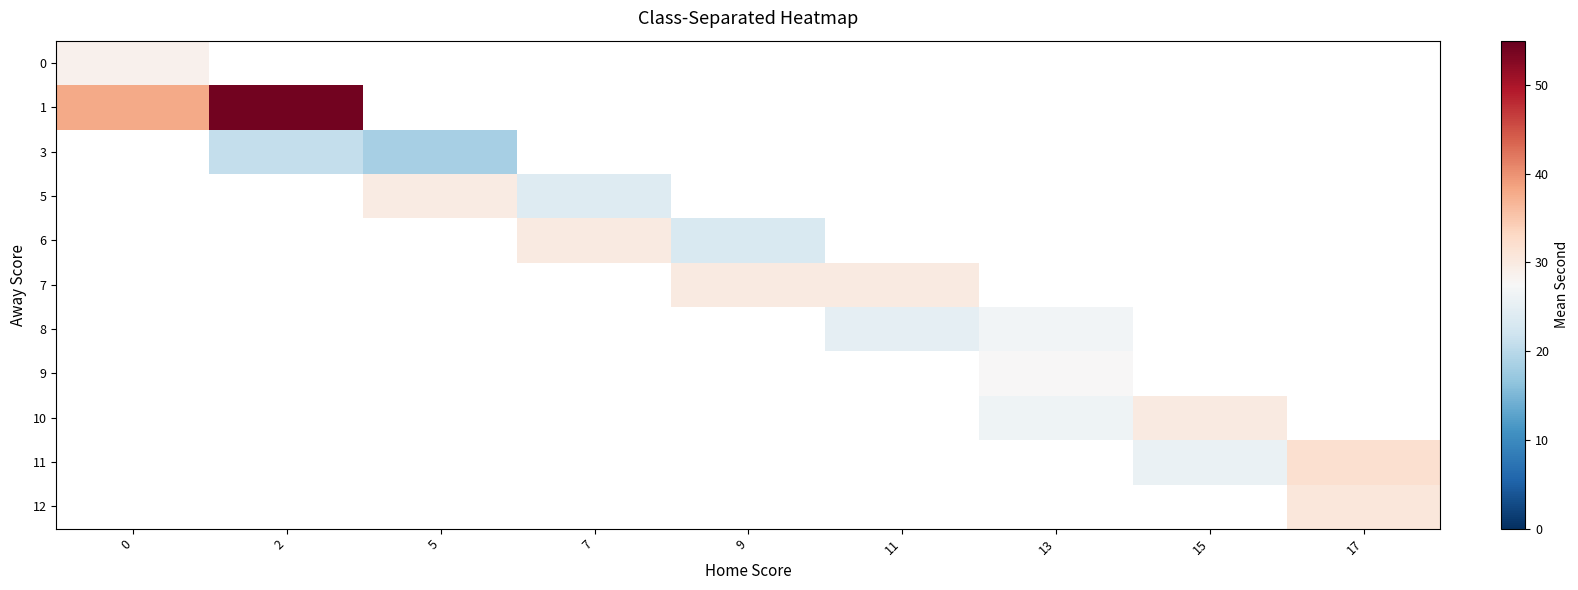

Which category has the lowest value across all series?

5